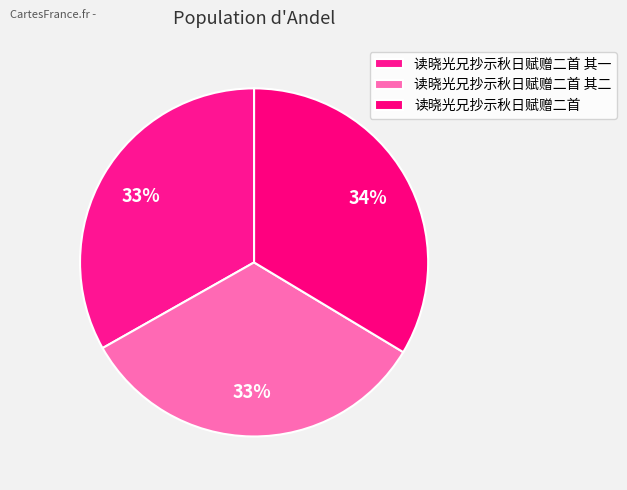

How many segments does this pie chart have?

3